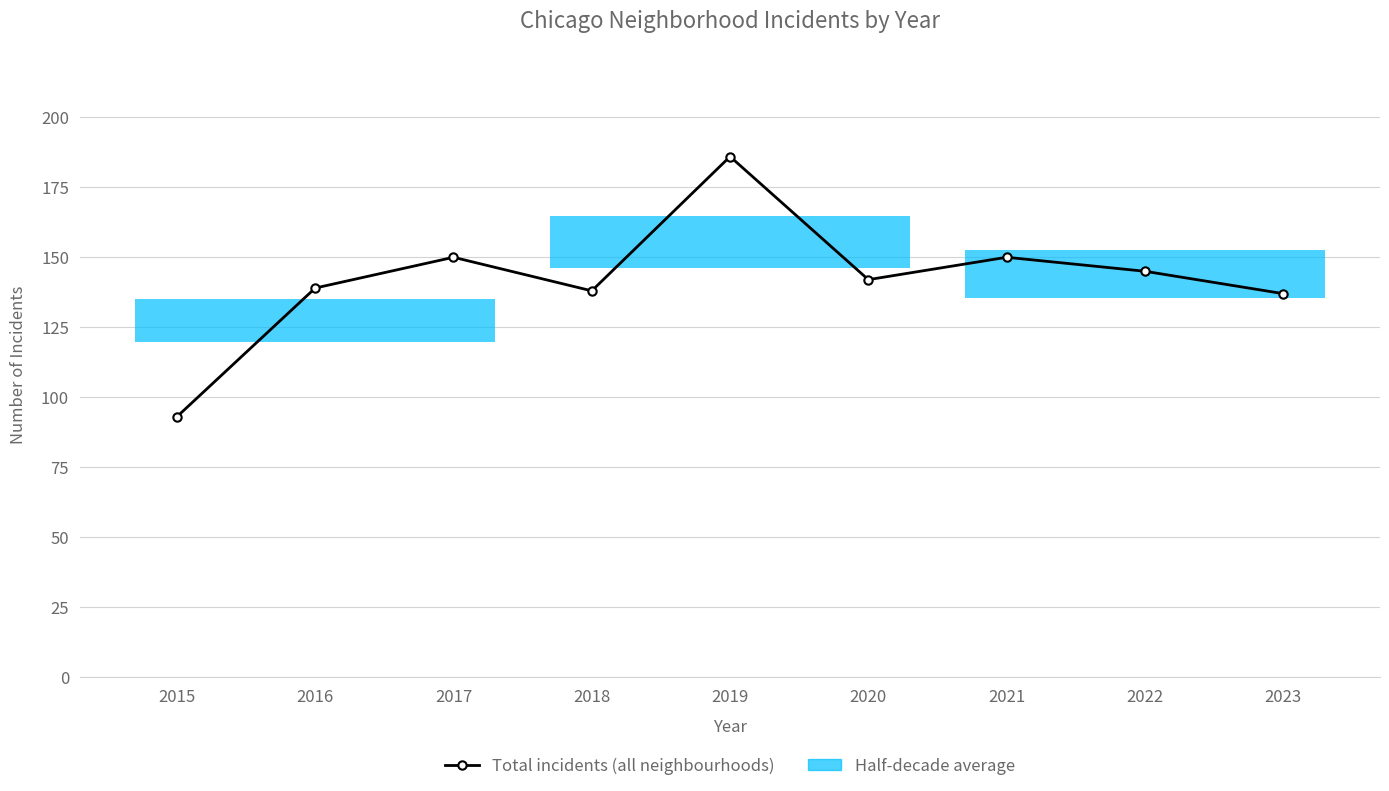

List the labels in order of value, largest first.

2019, 2017, 2021, 2022, 2020, 2016, 2018, 2023, 2015